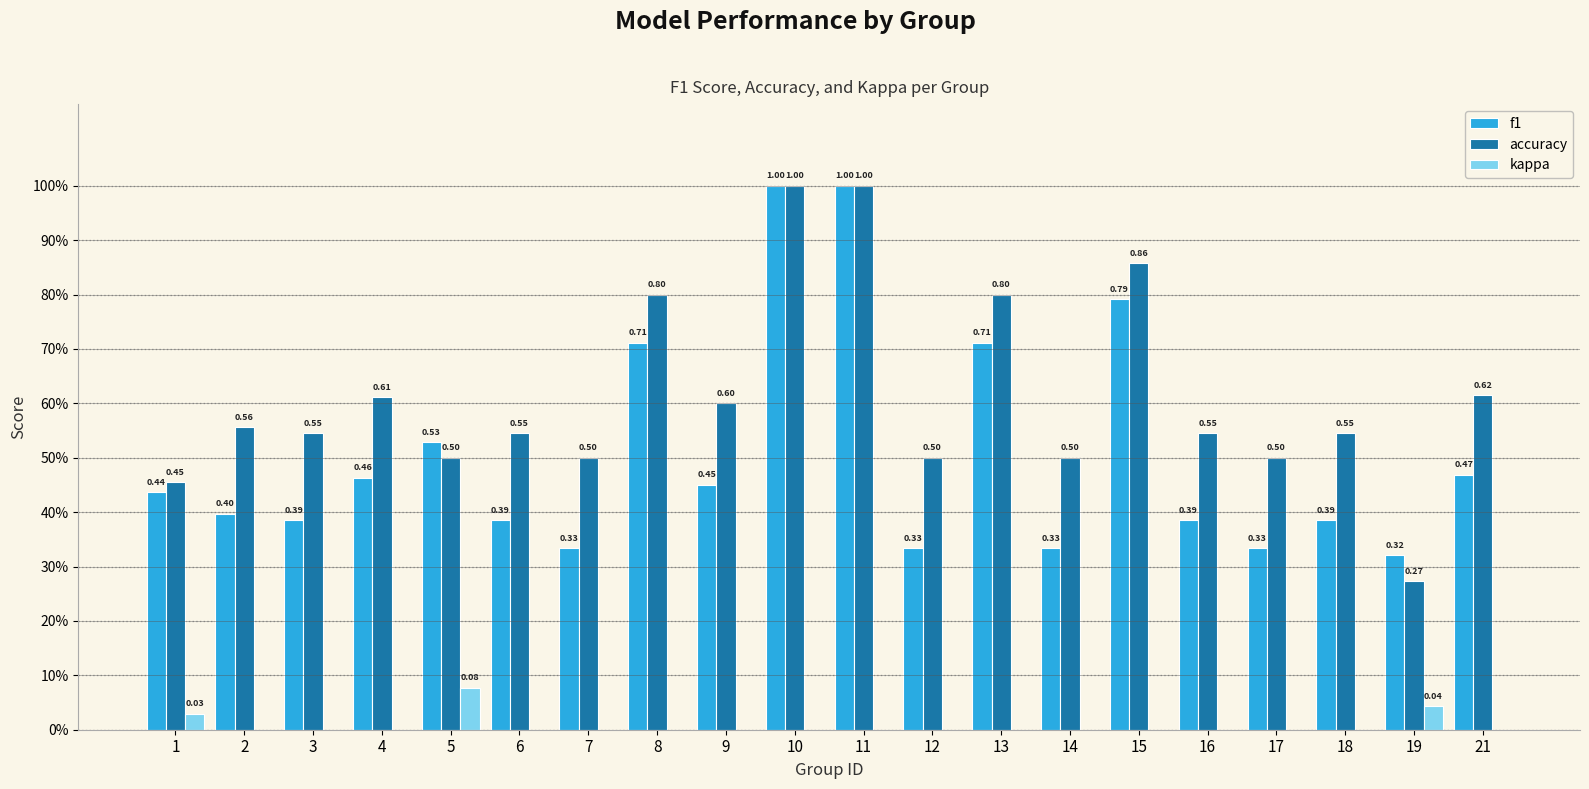

Rank the series by their average value, from lowest to highest.

kappa, f1, accuracy